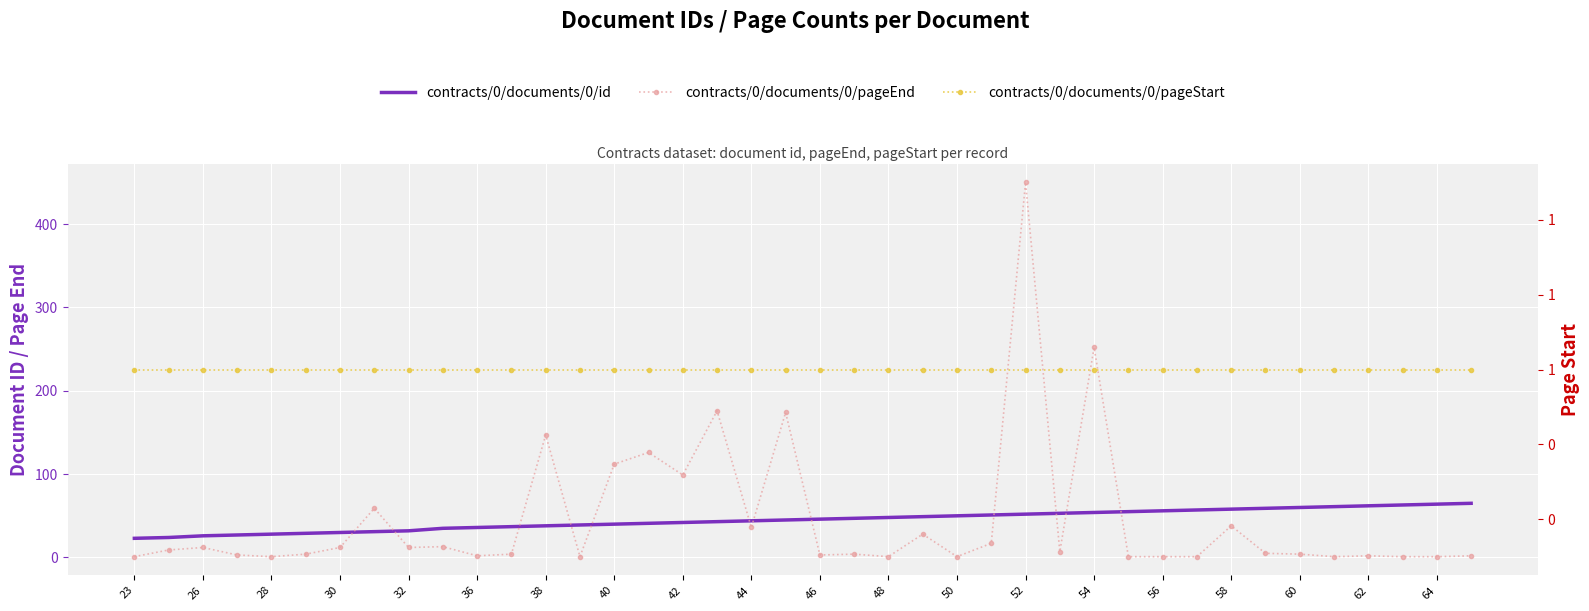

Is this an area chart (filled region under the line)?

No